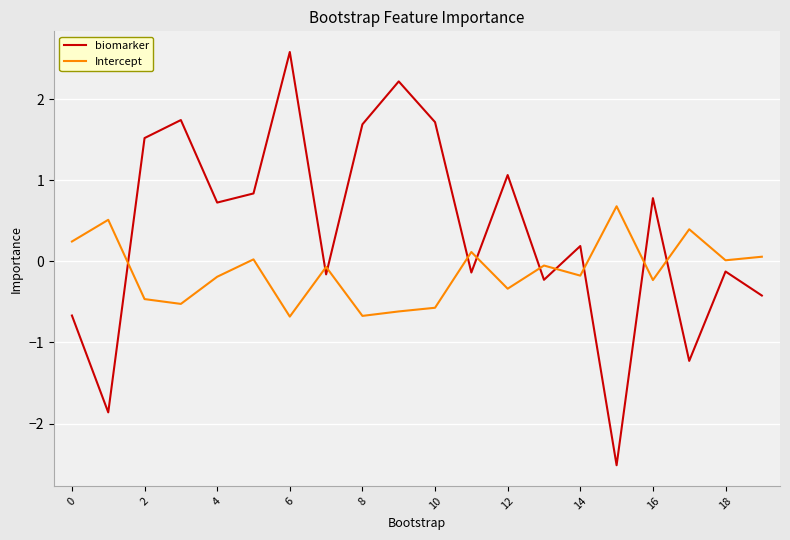

List the series in order of their overall mean, lowest first.

Intercept, biomarker